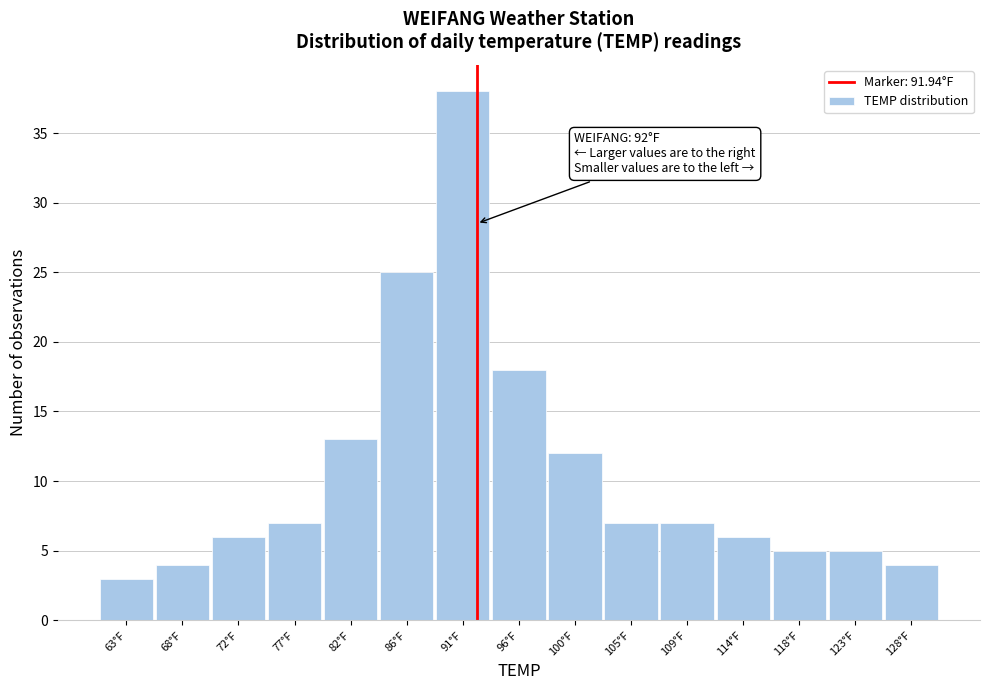

Over which range of the x-axis is the bar tallest?

88.6 to 93.2